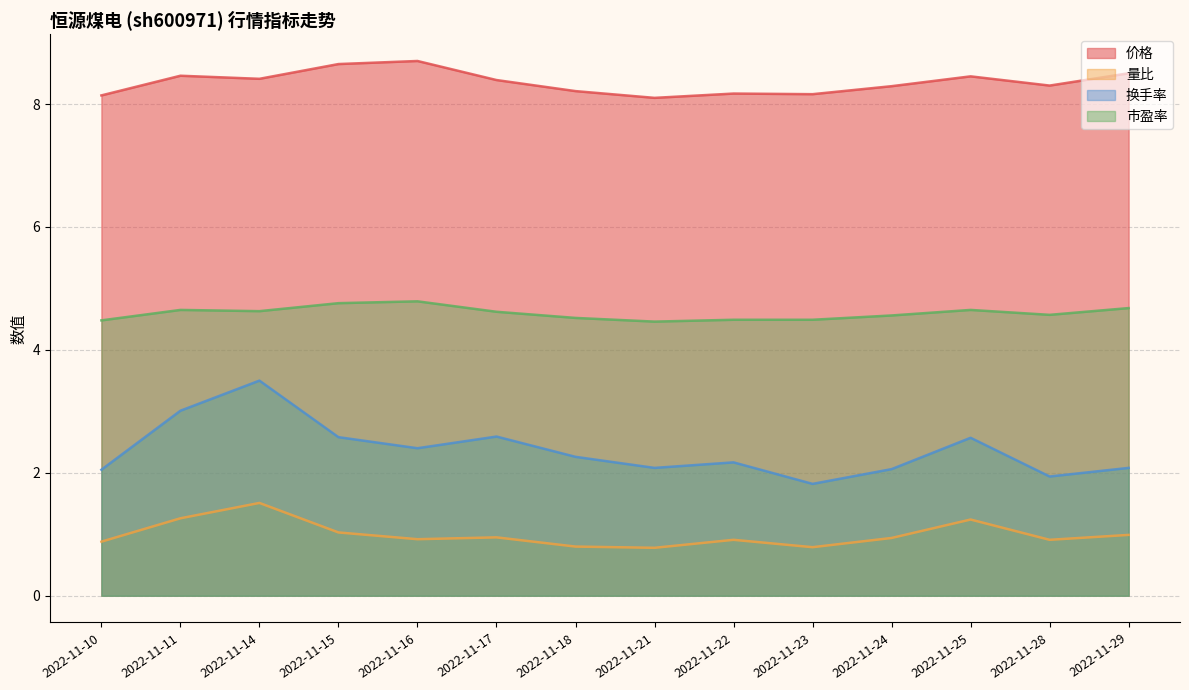

Reading left to right, list all the values displayed in this chart.

价格: 2022-11-10=8.1	2022-11-11=8.5	2022-11-14=8.4	2022-11-15=8.7	2022-11-16=8.7	2022-11-17=8.4	2022-11-18=8.2	2022-11-21=8.1	2022-11-22=8.2	2022-11-23=8.2	2022-11-24=8.3	2022-11-25=8.4	2022-11-28=8.3	2022-11-29=8.5
量比: 2022-11-10=0.9	2022-11-11=1.3	2022-11-14=1.5	2022-11-15=1.0	2022-11-16=0.9	2022-11-17=0.9	2022-11-18=0.8	2022-11-21=0.8	2022-11-22=0.9	2022-11-23=0.8	2022-11-24=0.9	2022-11-25=1.2	2022-11-28=0.9	2022-11-29=1.0
换手率: 2022-11-10=2.0	2022-11-11=3.0	2022-11-14=3.5	2022-11-15=2.6	2022-11-16=2.4	2022-11-17=2.6	2022-11-18=2.3	2022-11-21=2.1	2022-11-22=2.2	2022-11-23=1.8	2022-11-24=2.1	2022-11-25=2.6	2022-11-28=1.9	2022-11-29=2.1
市盈率: 2022-11-10=4.5	2022-11-11=4.7	2022-11-14=4.6	2022-11-15=4.8	2022-11-16=4.8	2022-11-17=4.6	2022-11-18=4.5	2022-11-21=4.5	2022-11-22=4.5	2022-11-23=4.5	2022-11-24=4.6	2022-11-25=4.7	2022-11-28=4.6	2022-11-29=4.7